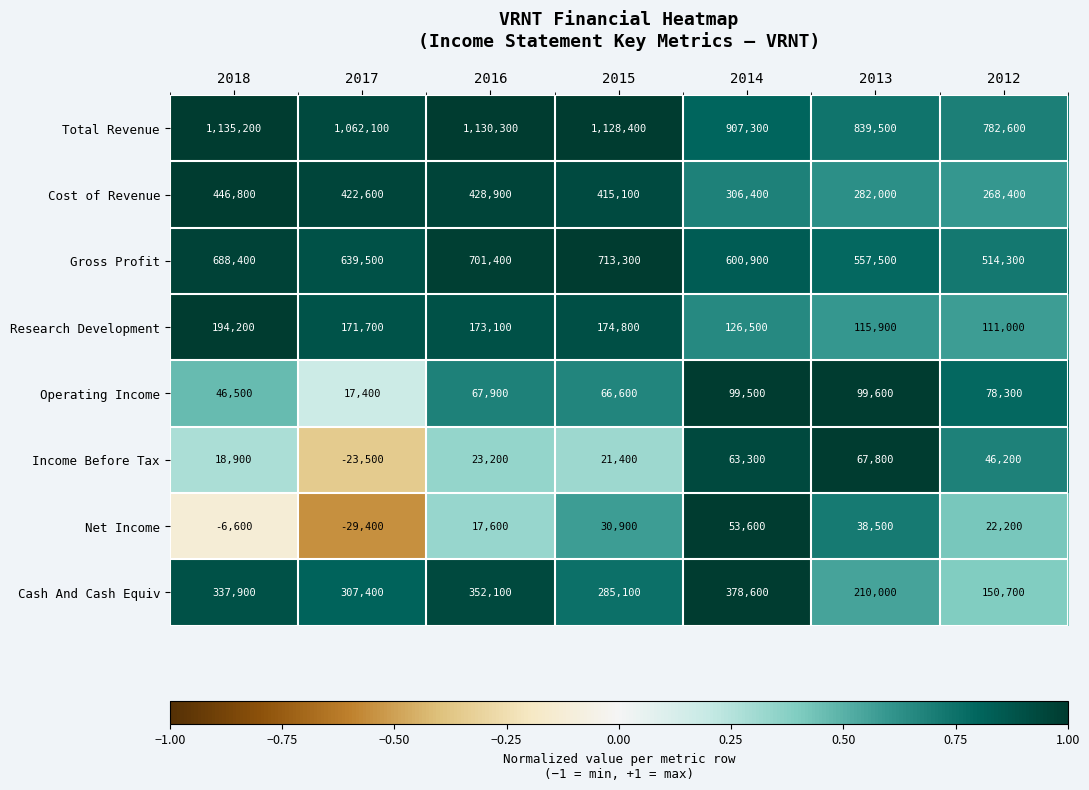

What is the total value across all series at 2014?

2536100